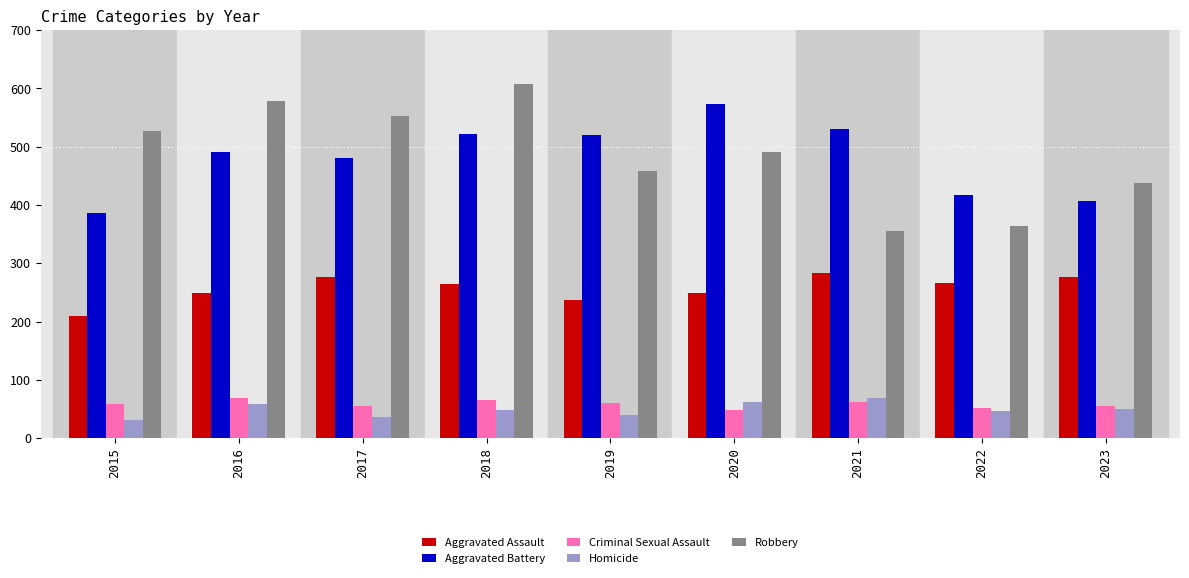

What is the sum of the Criminal Sexual Assault values at 2022 and 2019?

113